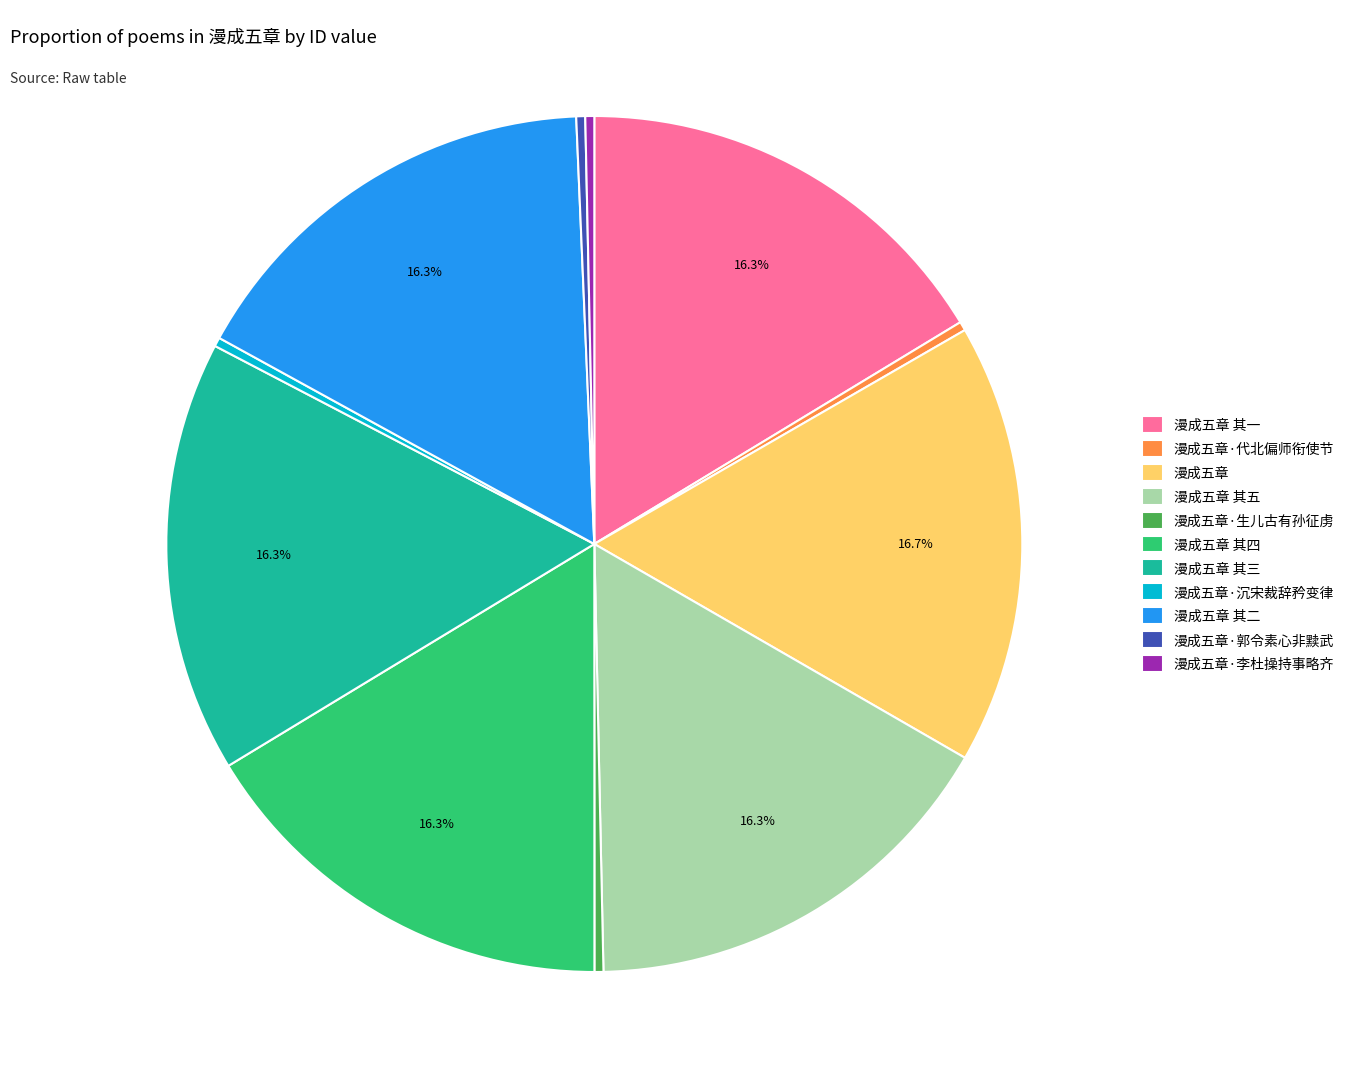

Is 漫成五章 其二 the majority of the pie?

No